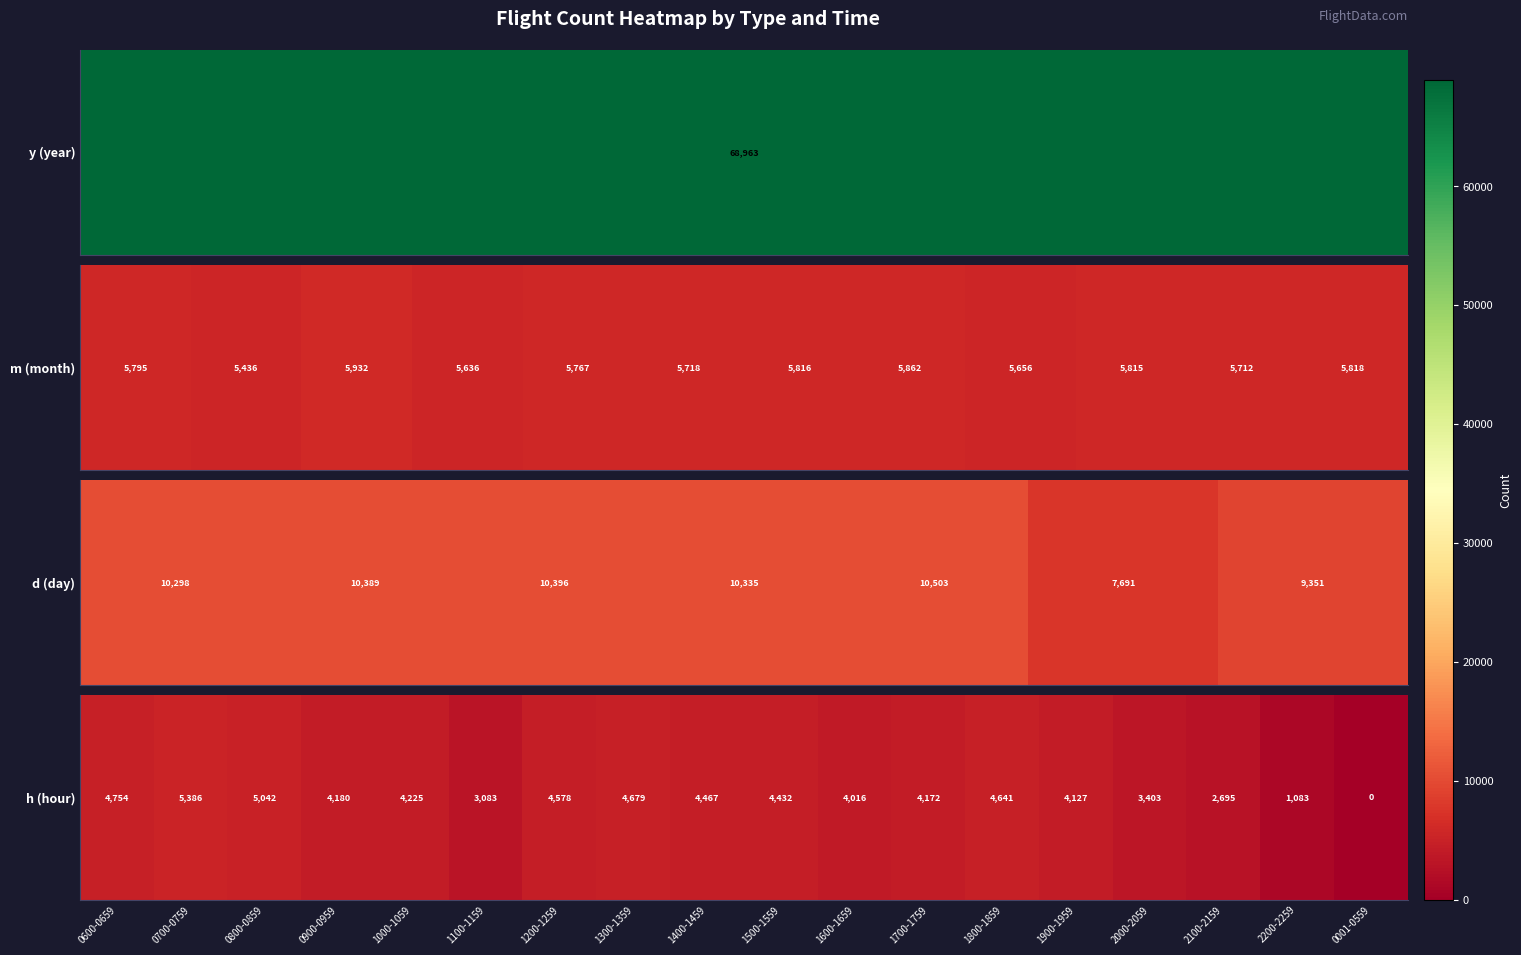

What is the sum of all values?

68963